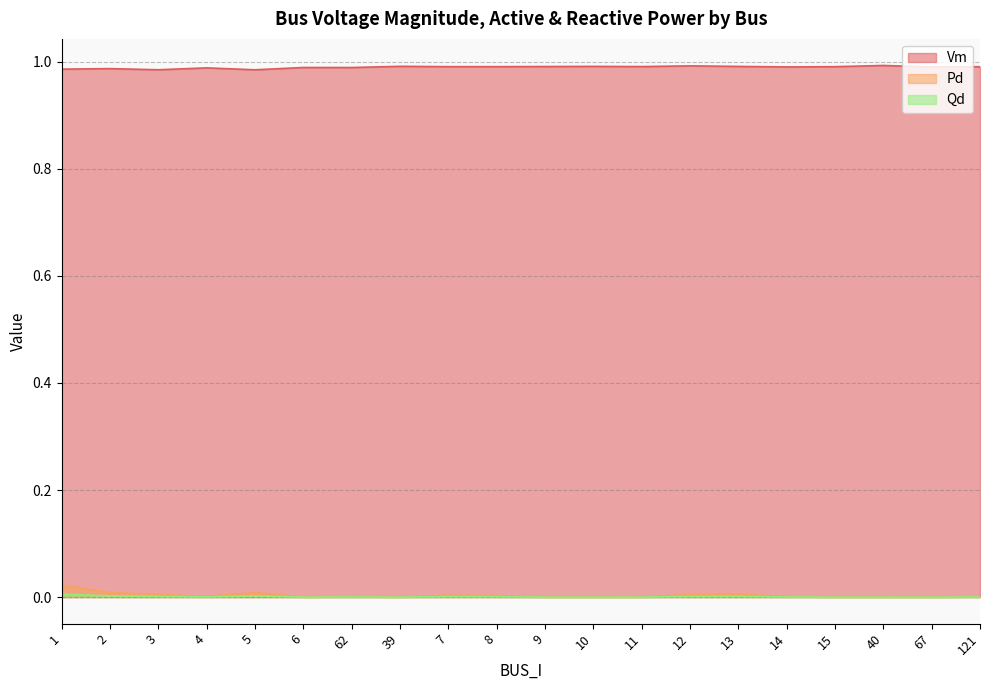

Between 7 and 12, which series saw the biggest shift?

Vm